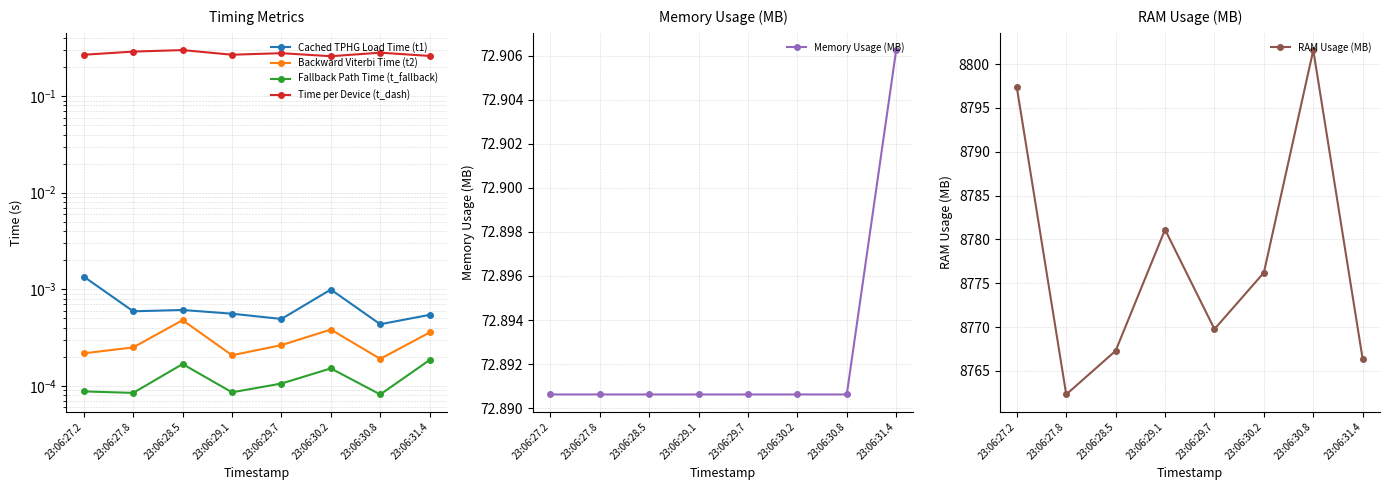

What is the spread (max minus min) of values at 23:06:29.7?

8769.8